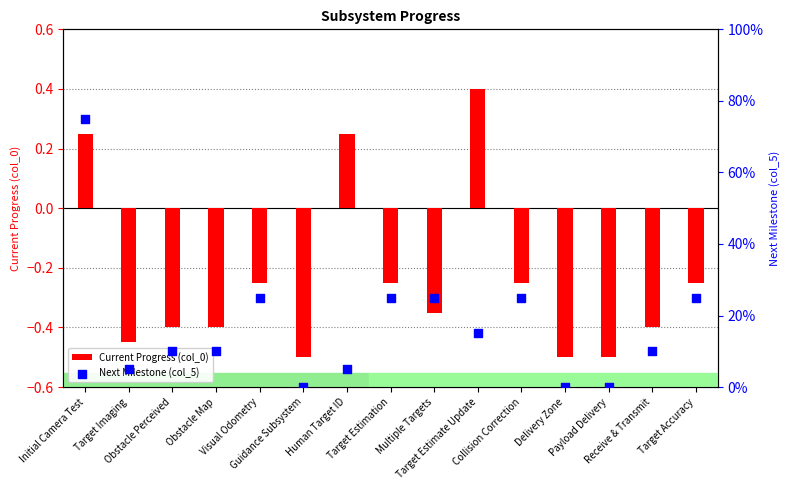

Which series reaches the maximum Y coordinate?

Next Milestone (col_5)